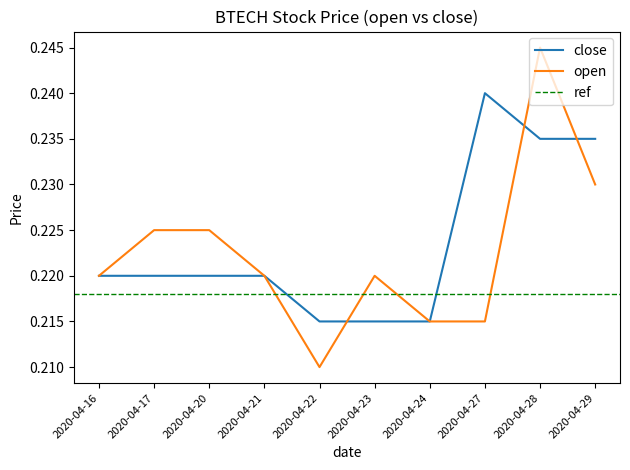

Reading right to left, extract all data points from this chart.

close: 0.2	0.2	0.2	0.2	0.2	0.2	0.2	0.2	0.2	0.2
open: 0.2	0.2	0.2	0.2	0.2	0.2	0.2	0.2	0.2	0.2